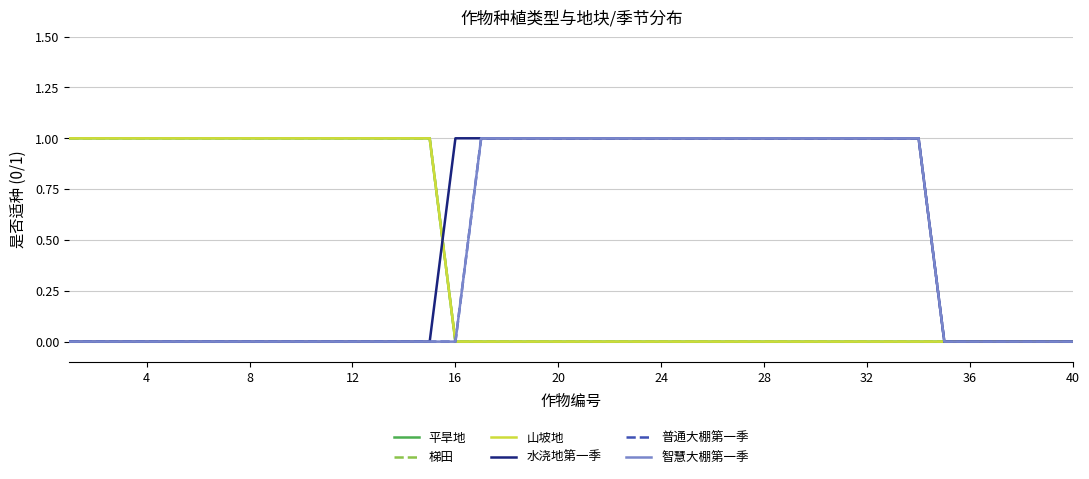

Is this an area chart (filled region under the line)?

No